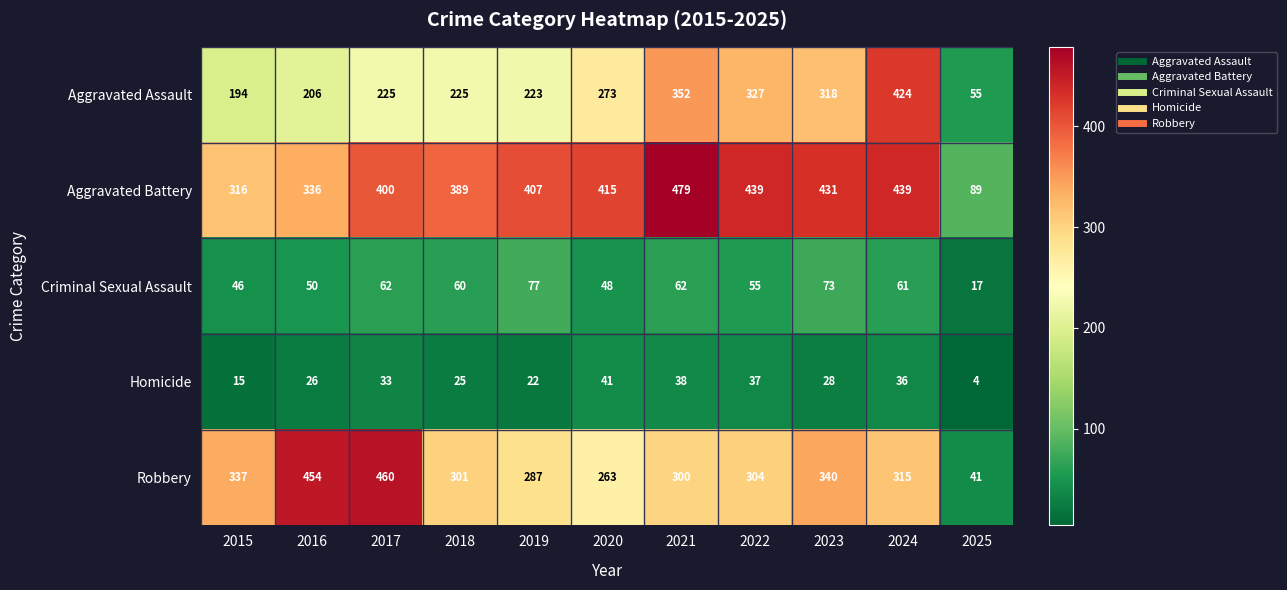

Which series changed the most between 2015 and 2018?

Aggravated Battery